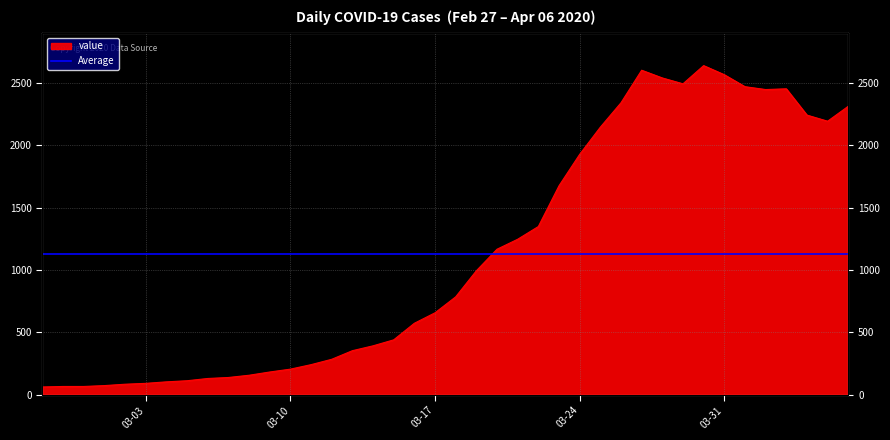

What position from the right is 2020-03-04?

34